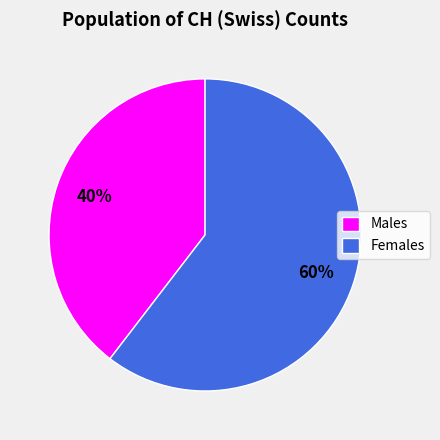

Which has a higher value, Females or Males?

Females